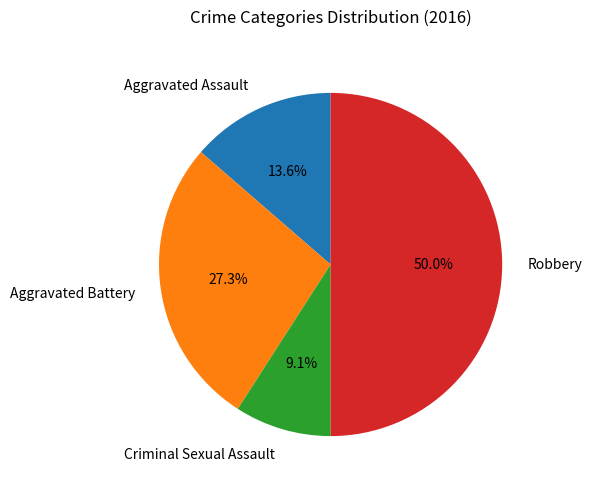

Approximately how many times larger is the value at Criminal Sexual Assault compared to Aggravated Battery?

0.3